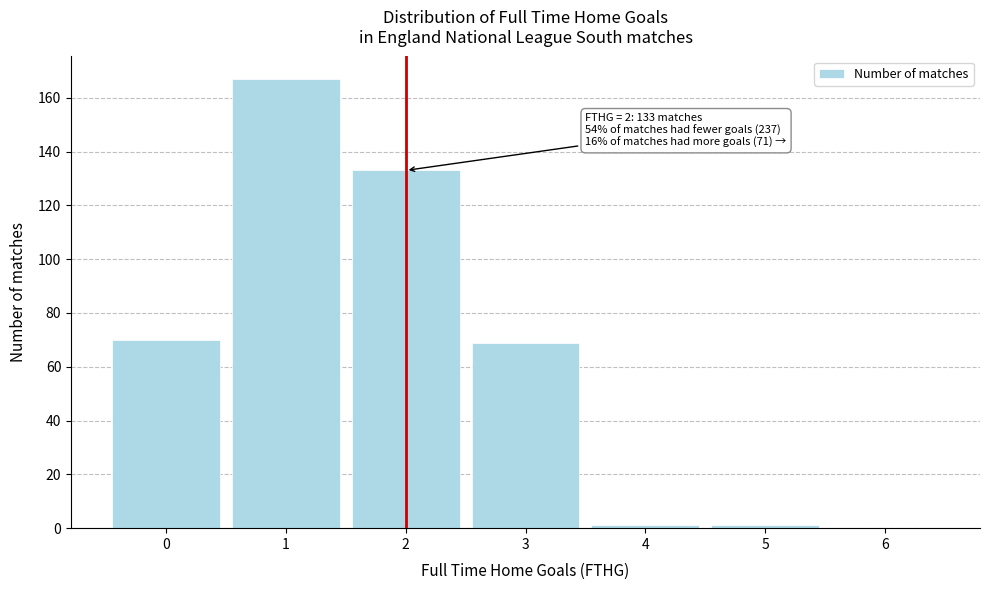

Over which range of the x-axis is the bar tallest?

0.5 to 1.5